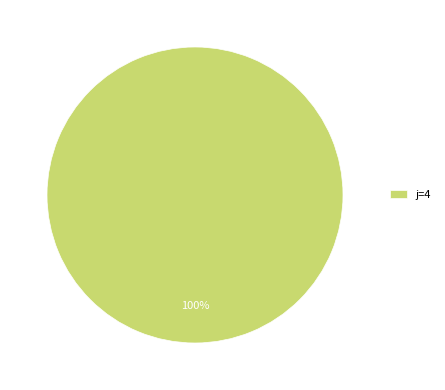

Count the number of slices in the pie.

1